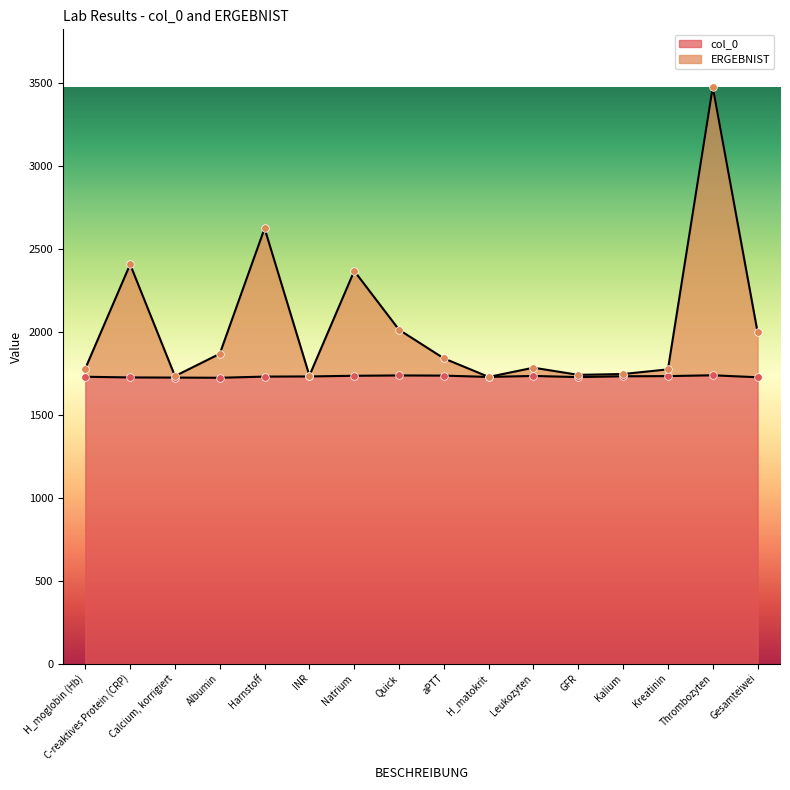

Is the value of col_0 at Kreatinin greater than the value of ERGEBNIST at C-reaktives Protein (CRP)?

No